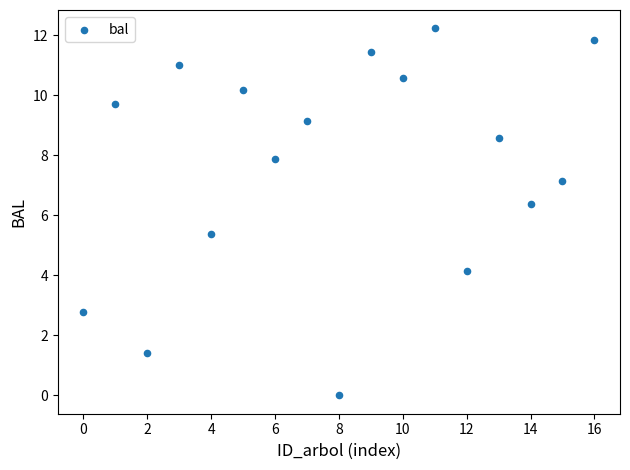

What is the range of Y values (max minus min)?

12.2